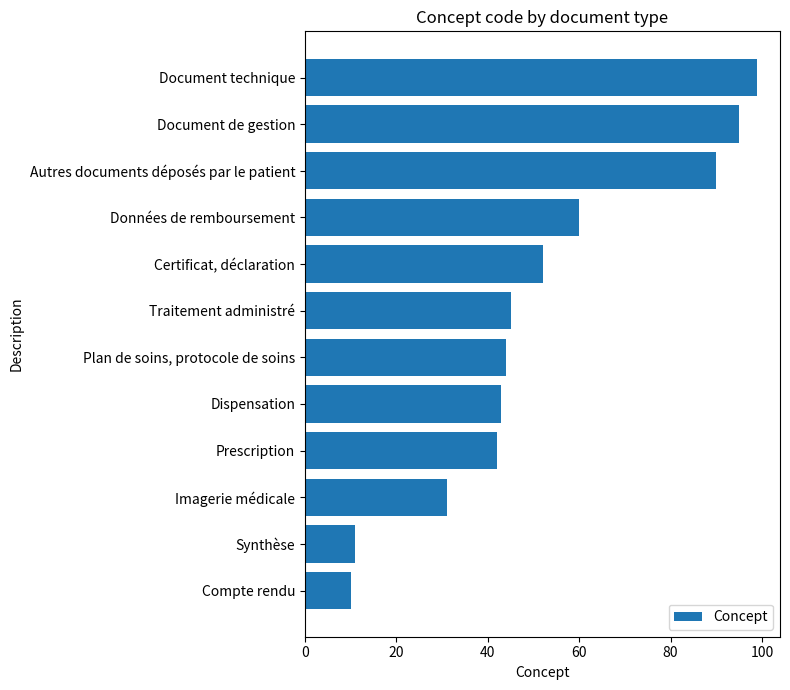

What is the change in value from Synthèse to Autres documents déposés par le patient?

+79